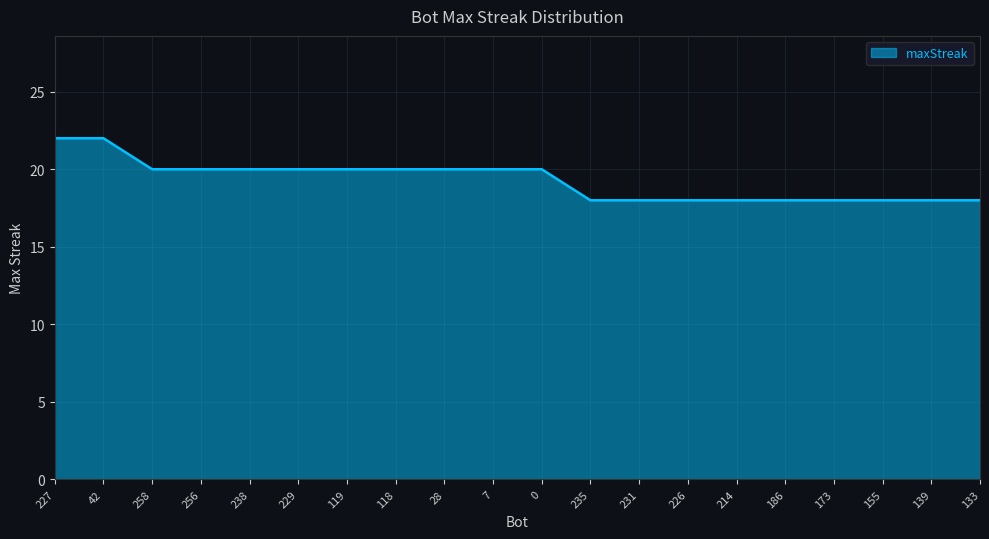

What is the ratio of the value at 118 to the value at 42?

0.9